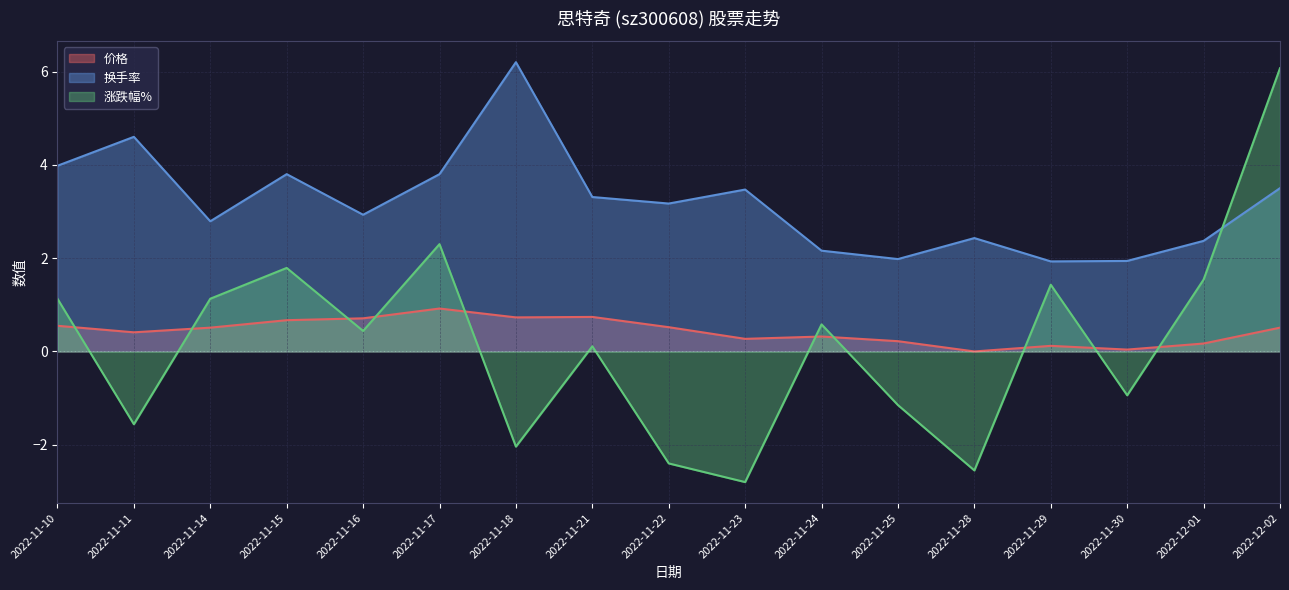

The value of 换手率 at 2022-11-11 is 2.9. True or false?

False